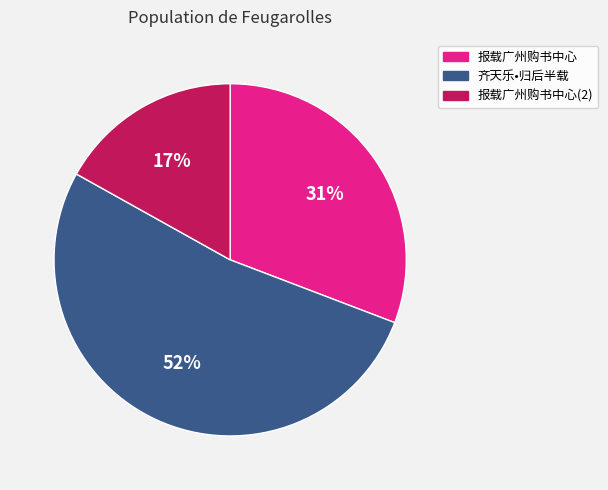

Does any single category account for the majority?

Yes